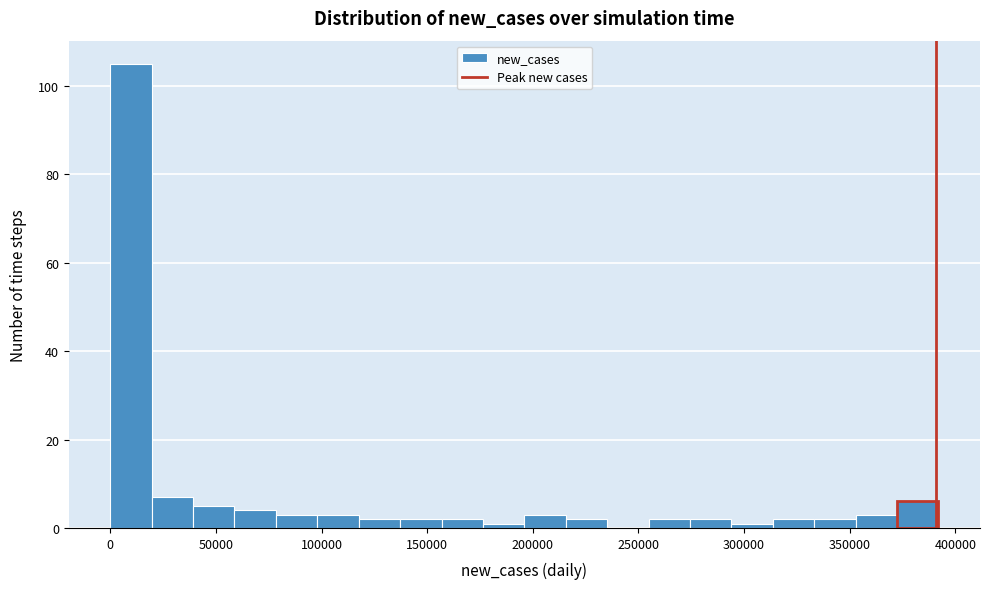

Read against the x-axis, roughly where is the centre of the tallest bar?

10000